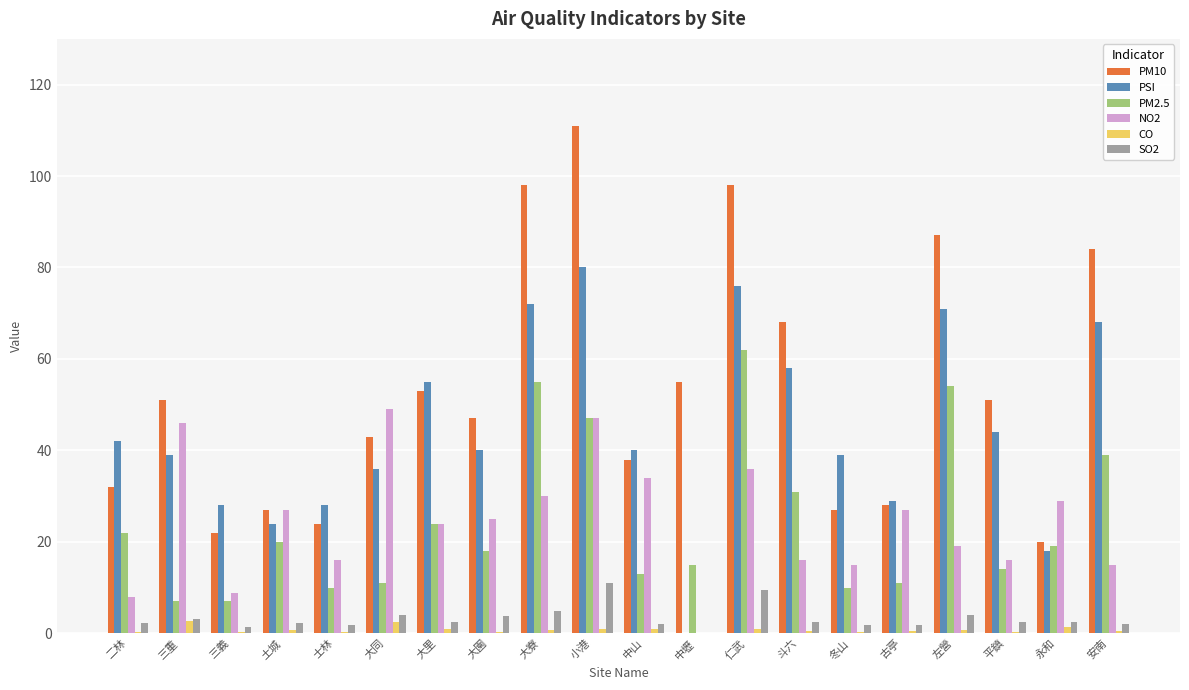

How many distinct data groups are displayed?

6